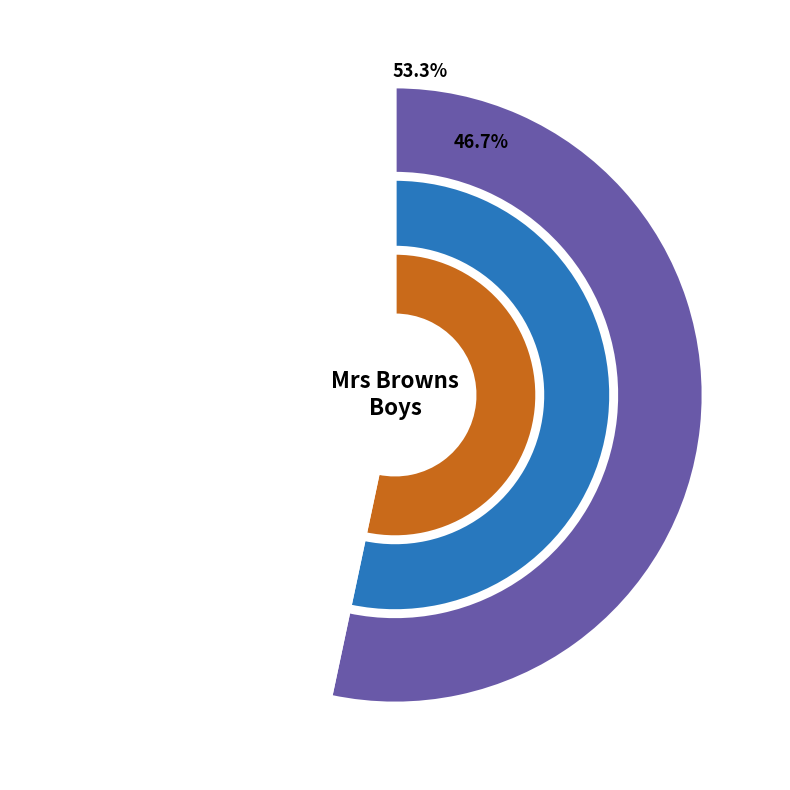

To the nearest percent, what is the difference between the Mrs Browns Boys - S03E02 Virgin Mammy and Mrs Browns Boys - S03E01 Mammy Christmas slice percentages?

7%